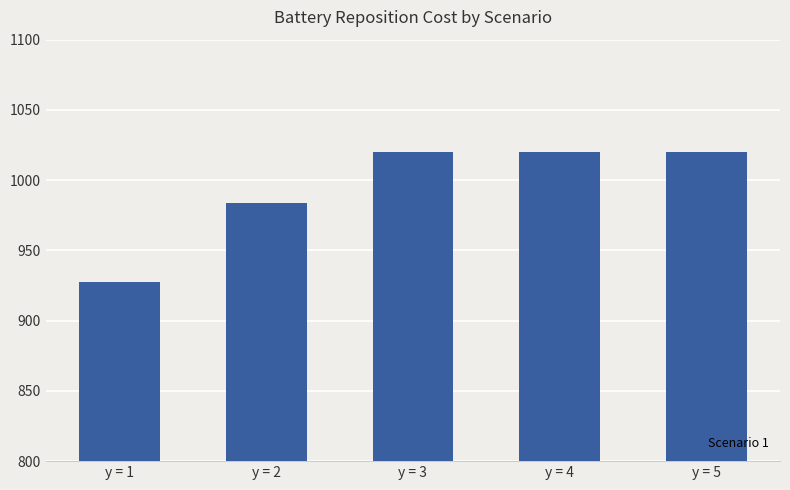

What is the ratio of the value at y = 2 to the value at y = 3?

1.0